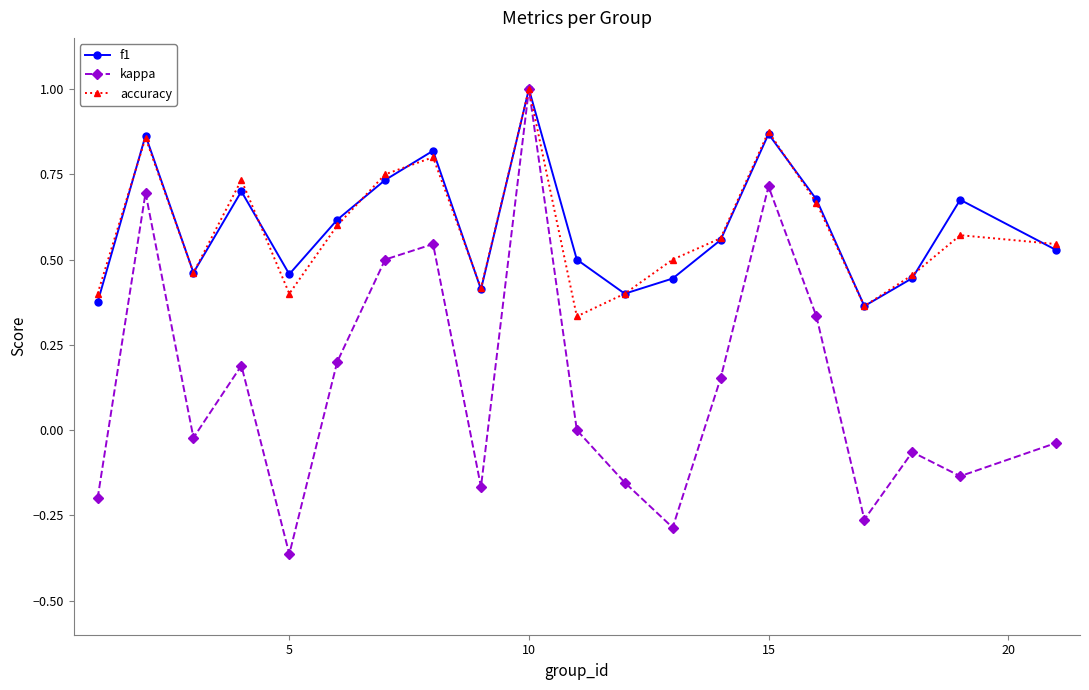

Is this an area chart (filled region under the line)?

No